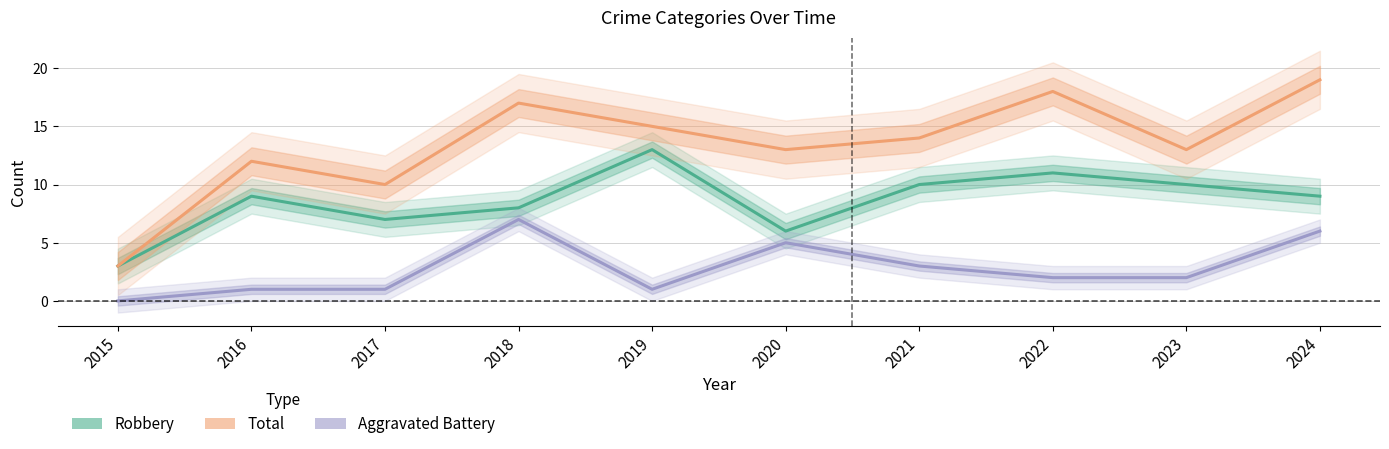

The Aggravated Battery series shows 2 at 2015. True or false?

False